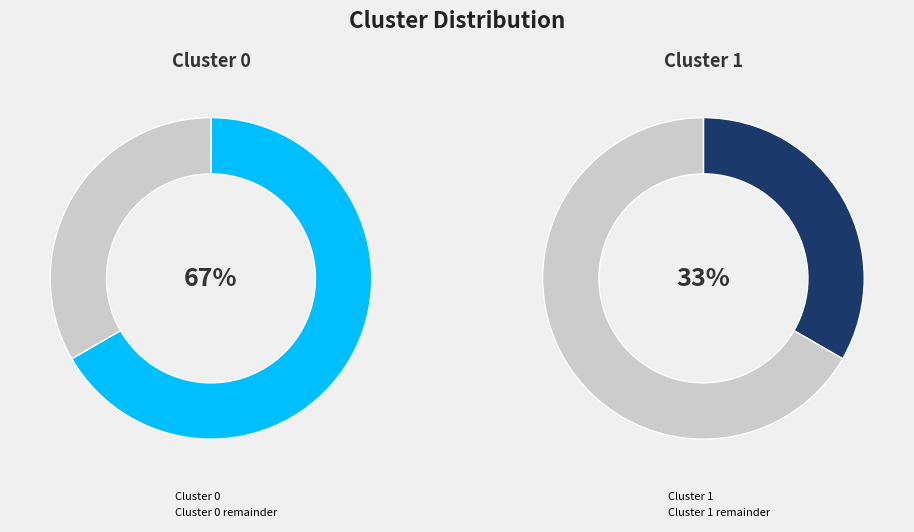

What percentage is the 0 slice, to the nearest percent?

67%